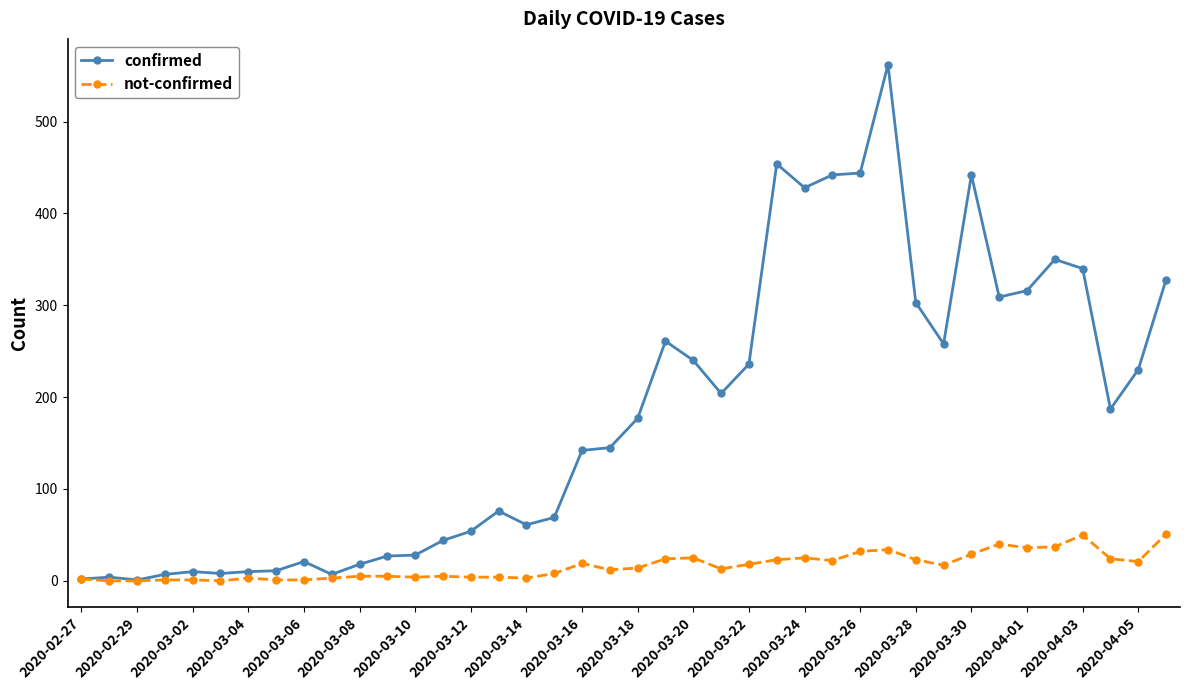

List the series in order of their peak value, highest first.

confirmed, not-confirmed